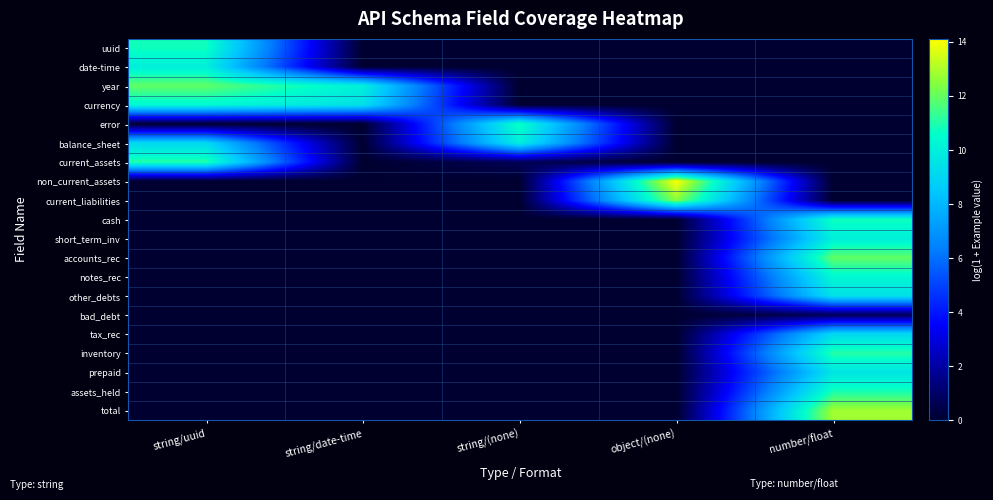

At how many categories does at least one series exceed 3?

5